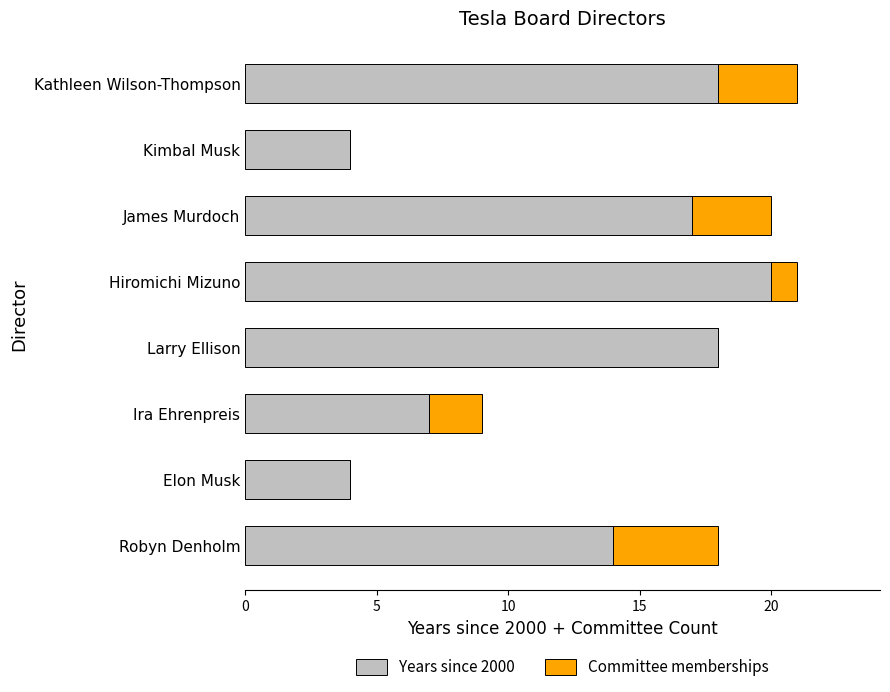

Where is Years since 2000 nearest to the value 12?

Robyn Denholm